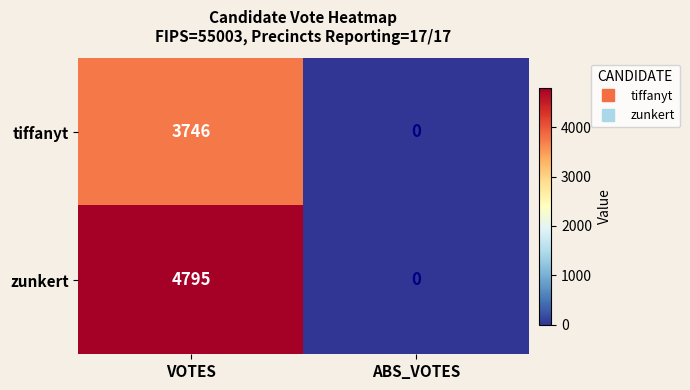

How many positive values does the zunkert series have?

1